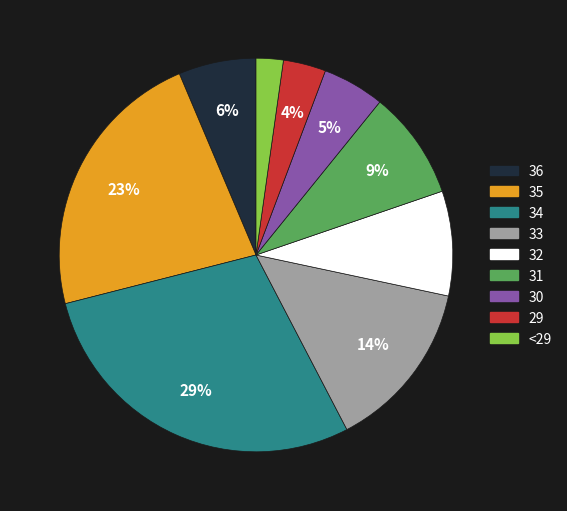

Is 31 the majority of the pie?

No